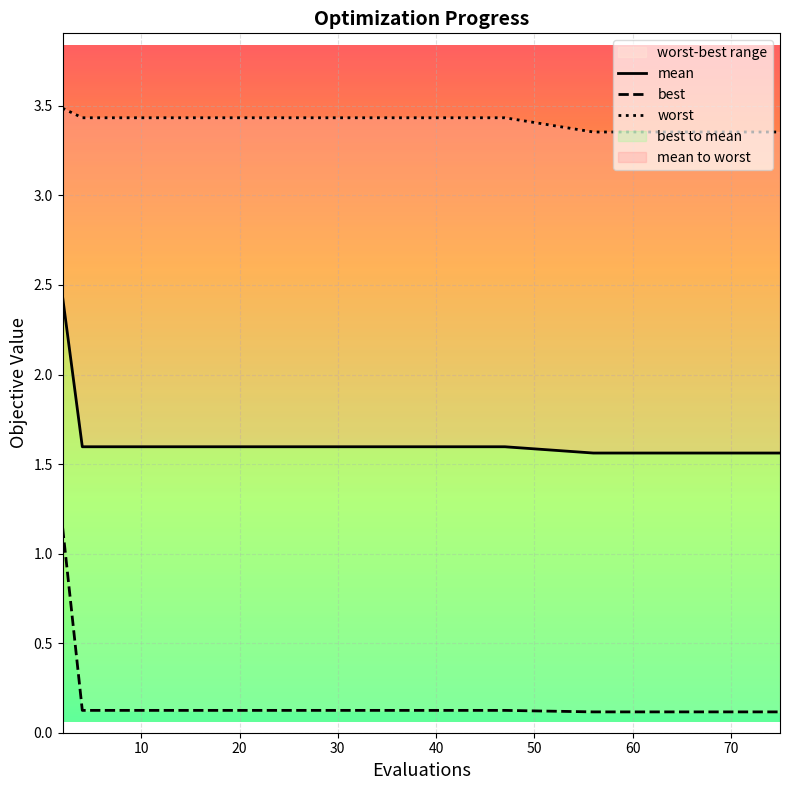

Which series has the widest spread of values?

best